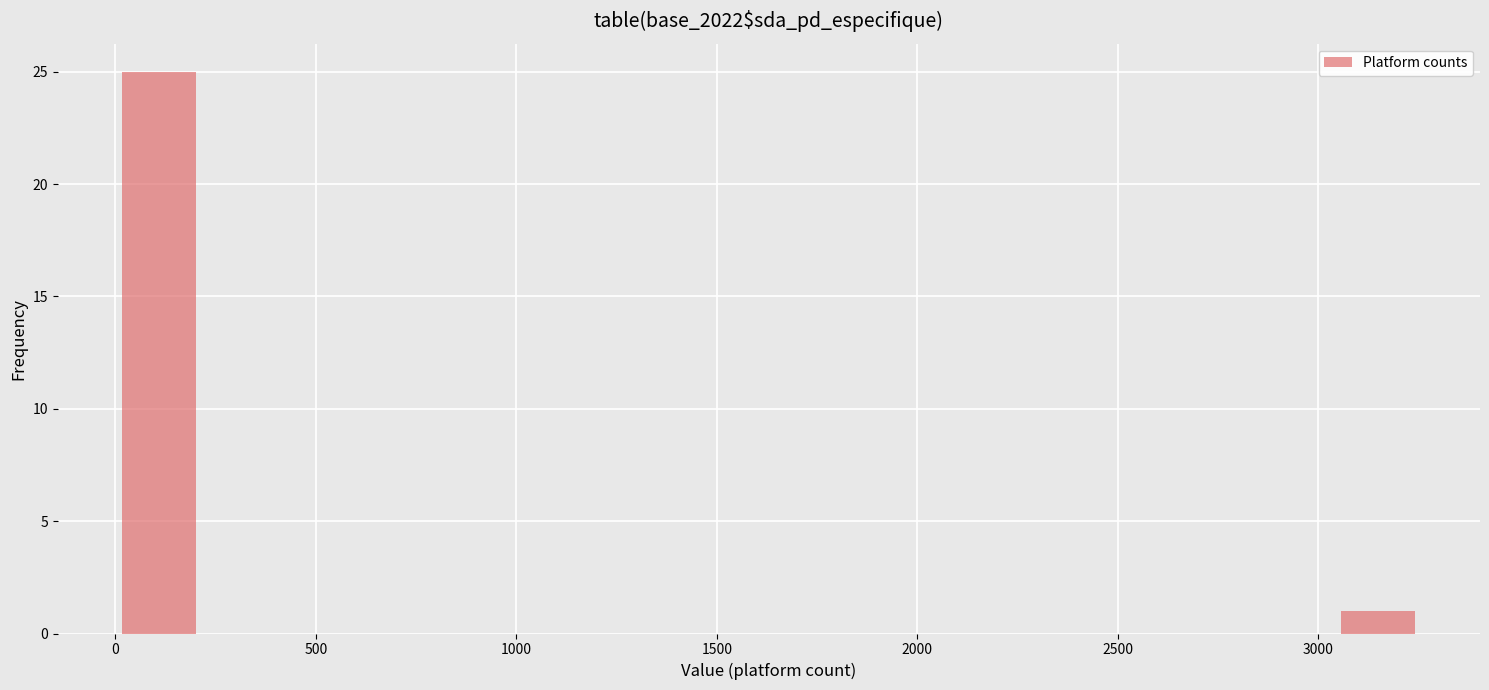

Reading left to right, list every bar in this chart as the range it spans on the x-axis followed by its height. Neither the bar edges nor the heights are printed on the chart, so give them approximately, as read against the axes.

0 to 200: 25
200 to 450: 0
450 to 650: 0
650 to 850: 0
850 to 1100: 0
1100 to 1300: 0
1300 to 1500: 0
1500 to 1750: 0
1750 to 1950: 0
1950 to 2150: 0
2150 to 2400: 0
2400 to 2600: 0
2600 to 2800: 0
2800 to 3050: 0
3050 to 3250: 1